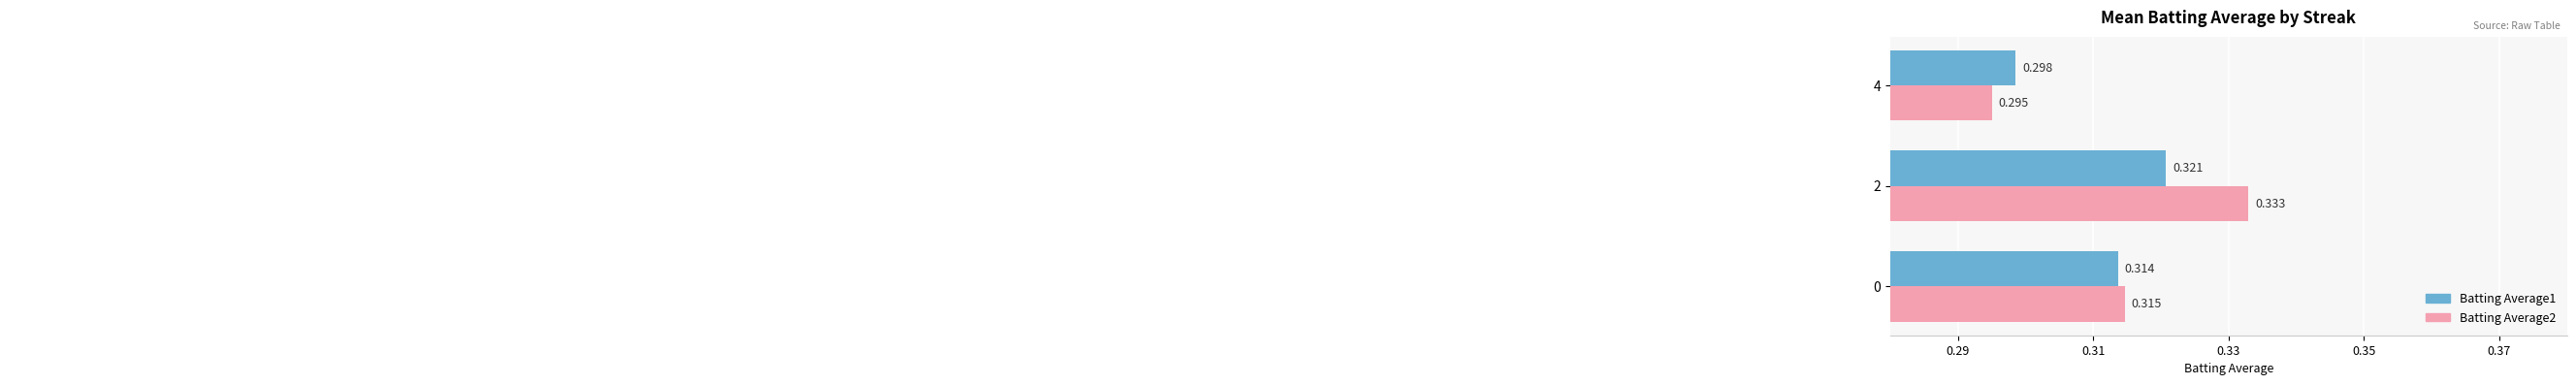

Rank the series by their average value, from lowest to highest.

Batting Average1, Batting Average2